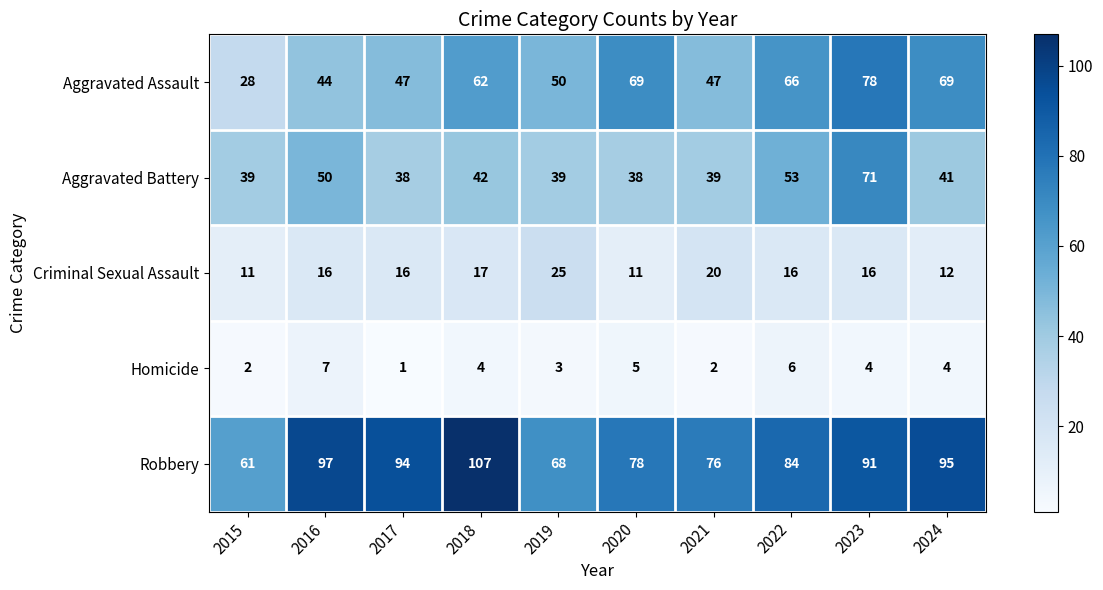

At which label is Criminal Sexual Assault closest to 18?

2018